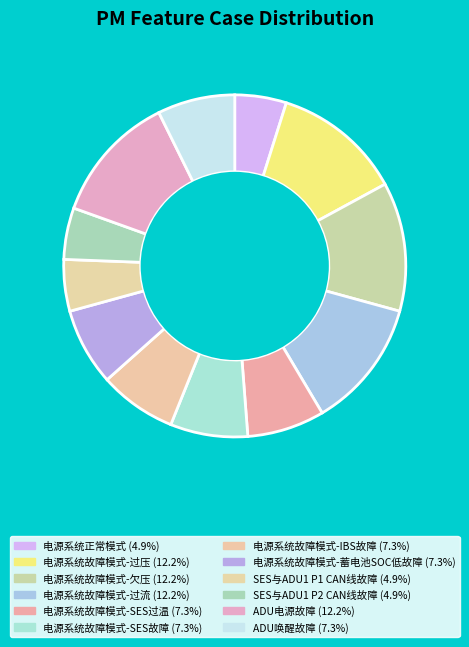

Rank the categories by value from lowest to highest.

电源系统正常模式, SES与ADU1 P1 CAN线故障, SES与ADU1 P2 CAN线故障, 电源系统故障模式-SES过温, 电源系统故障模式-SES故障, 电源系统故障模式-IBS故障, 电源系统故障模式-蓄电池SOC低故障, ADU唤醒故障, 电源系统故障模式-过压, 电源系统故障模式-欠压, 电源系统故障模式-过流, ADU电源故障